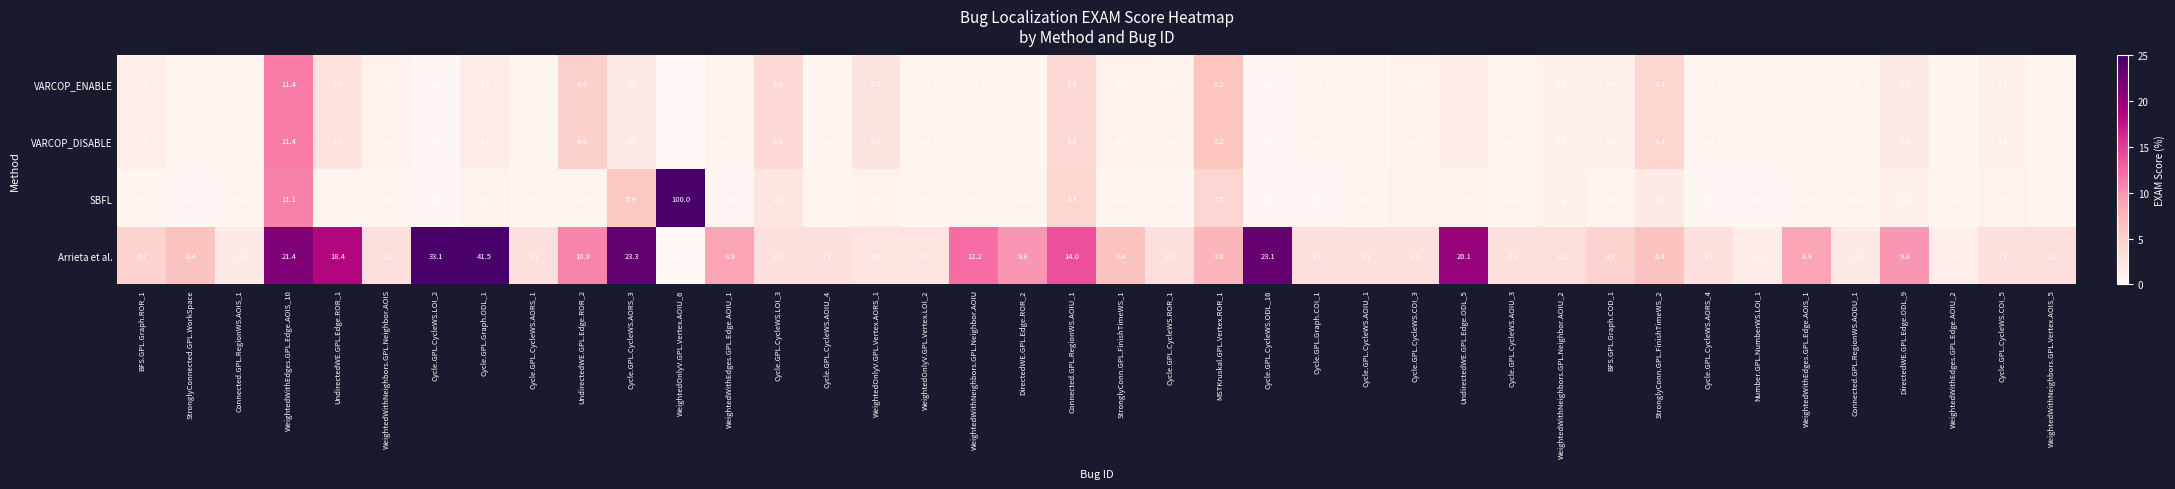

At which category does the chart reach its peak across all series?

WeightedOnlyV.GPL.Vertex.AOIU_6